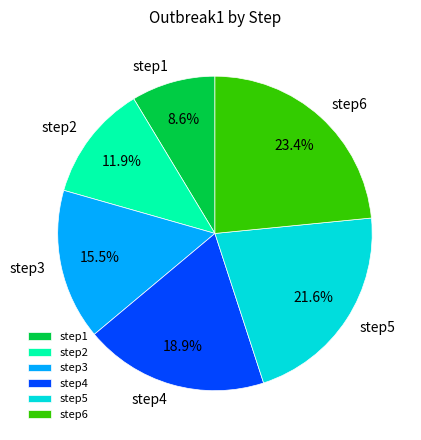

Which slice is the smallest?

step1